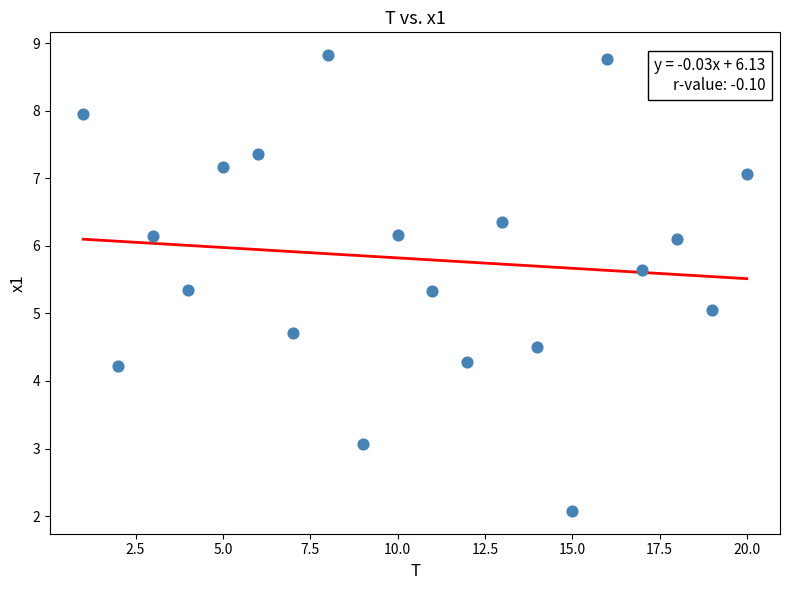

What is the range of Y values (max minus min)?

6.7